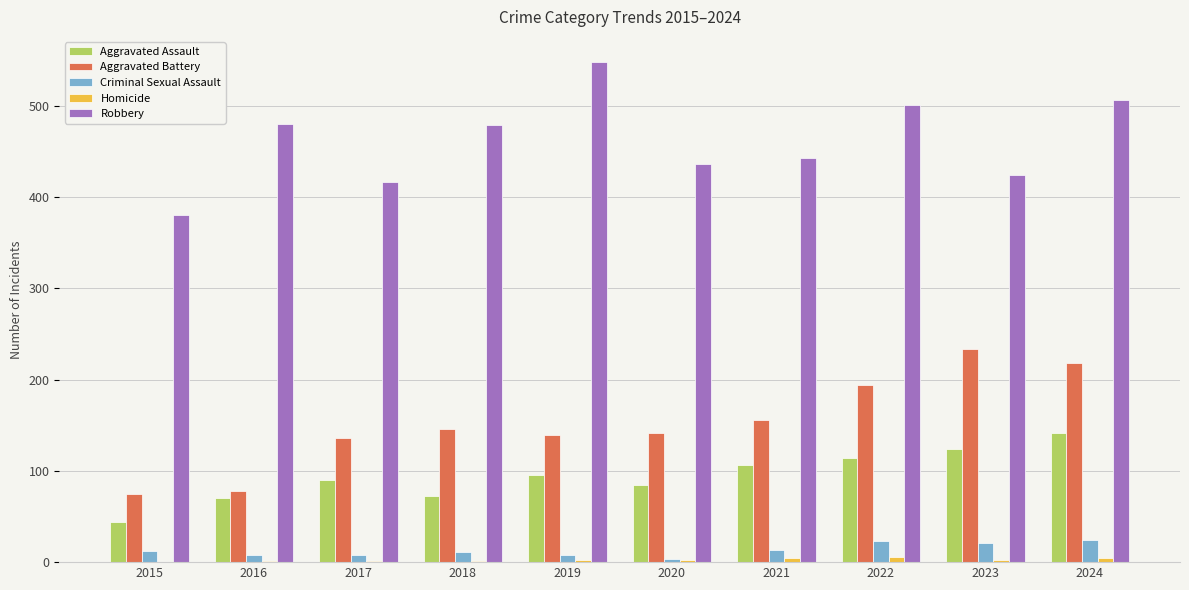

Does the chart contain stacked bars?

No